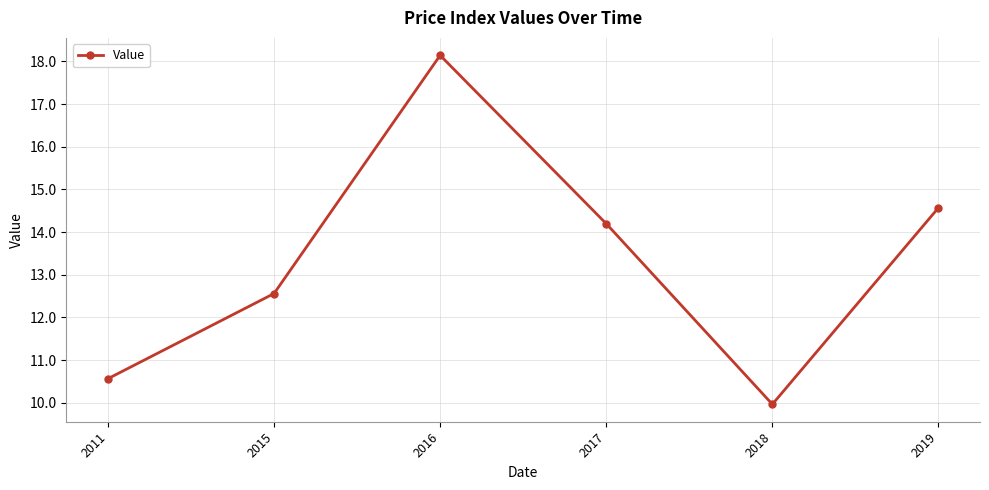

What is the average value?

13.3